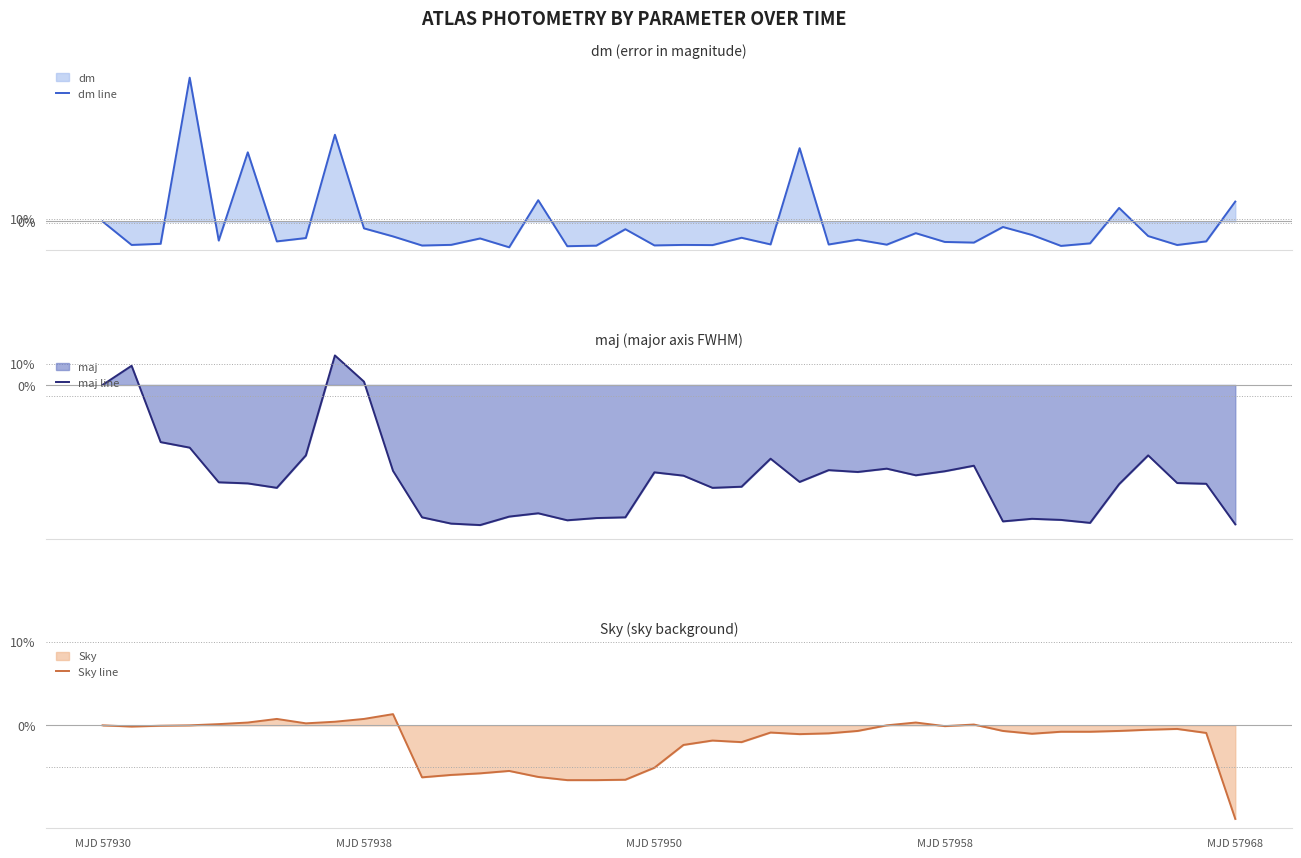

True or false: Sky line has a value of -14.9 at MJD 57968.

False